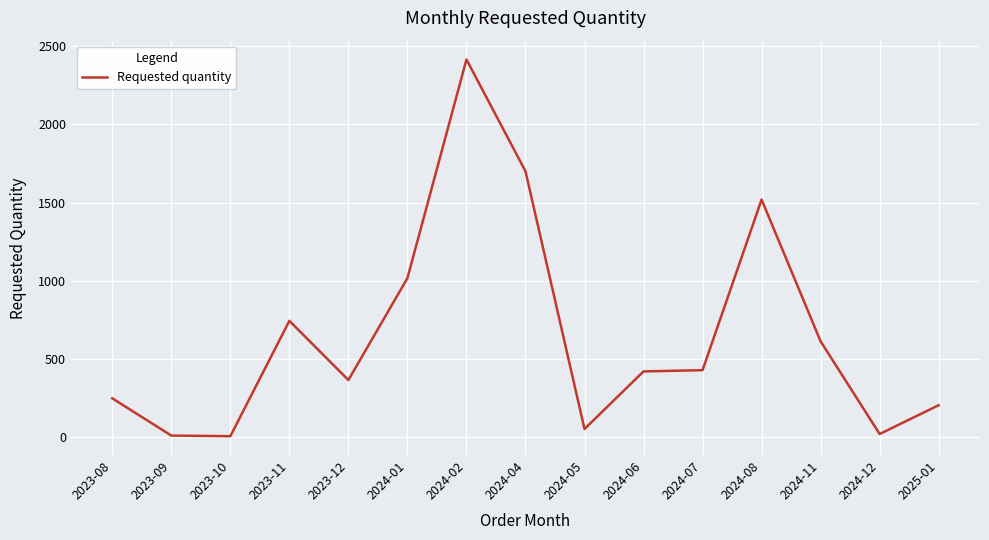

At which label is the value closest to 1211?

2024-01